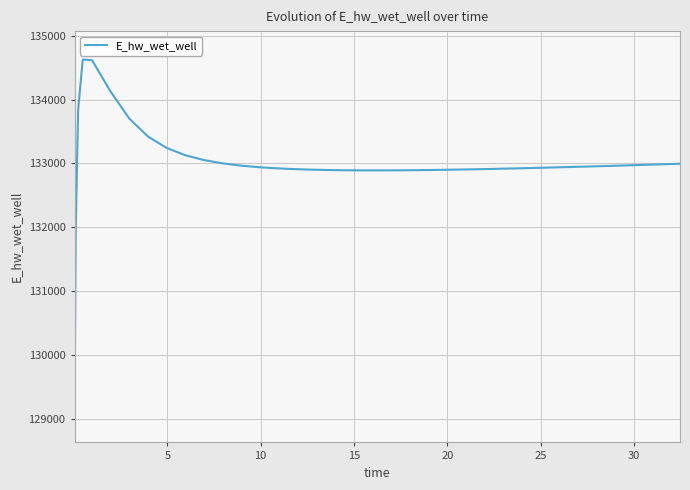

What is the maximum value shown in the chart?

134628.1